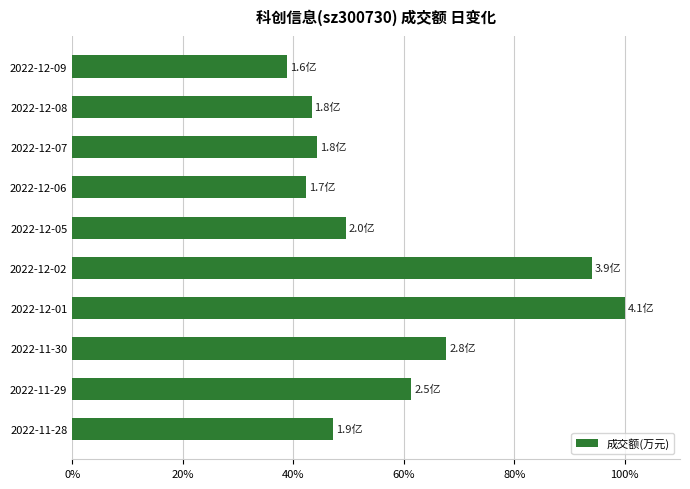

Reading bottom to top, what are all the values shown in this chart?

47.2	61.4	67.7	100.0	94.1	49.5	42.3	44.4	43.3	38.9